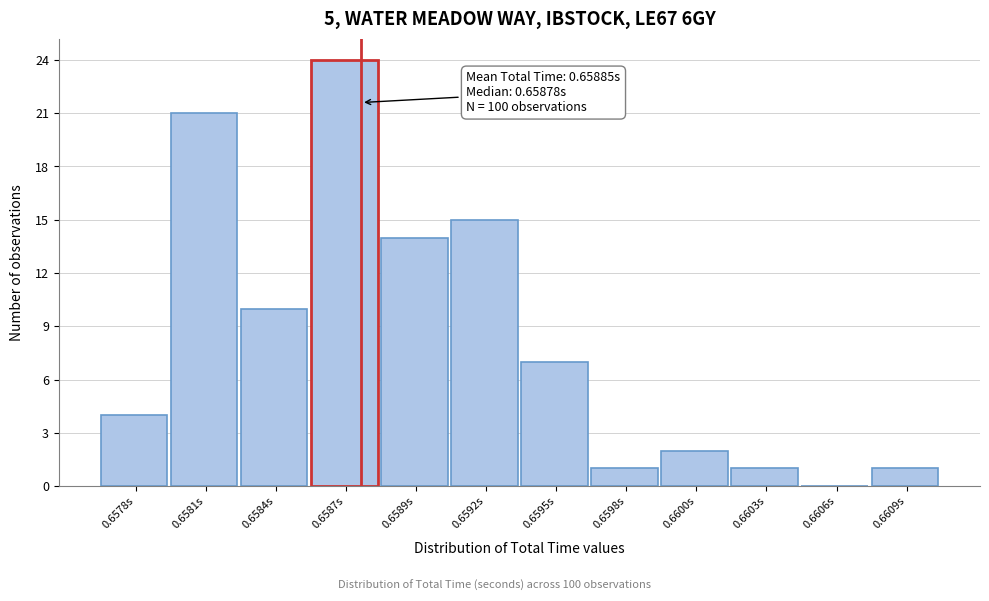

Reading left to right, what are all the values shown in this chart?

0.6578s=4	0.6581s=21	0.6584s=10	0.6587s=24	0.6589s=14	0.6592s=15	0.6595s=7	0.6598s=1	0.6600s=2	0.6603s=1	0.6606s=0	0.6609s=1